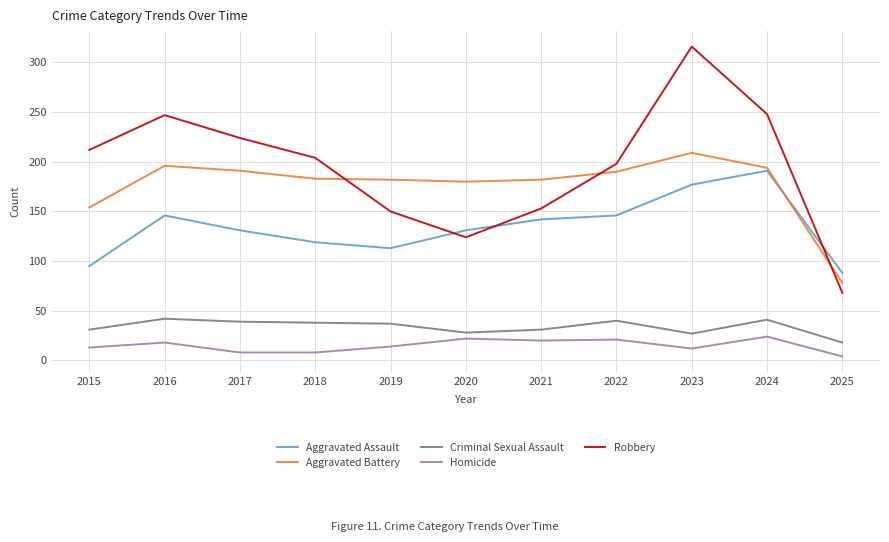

Which series has the largest total across all categories?

Robbery